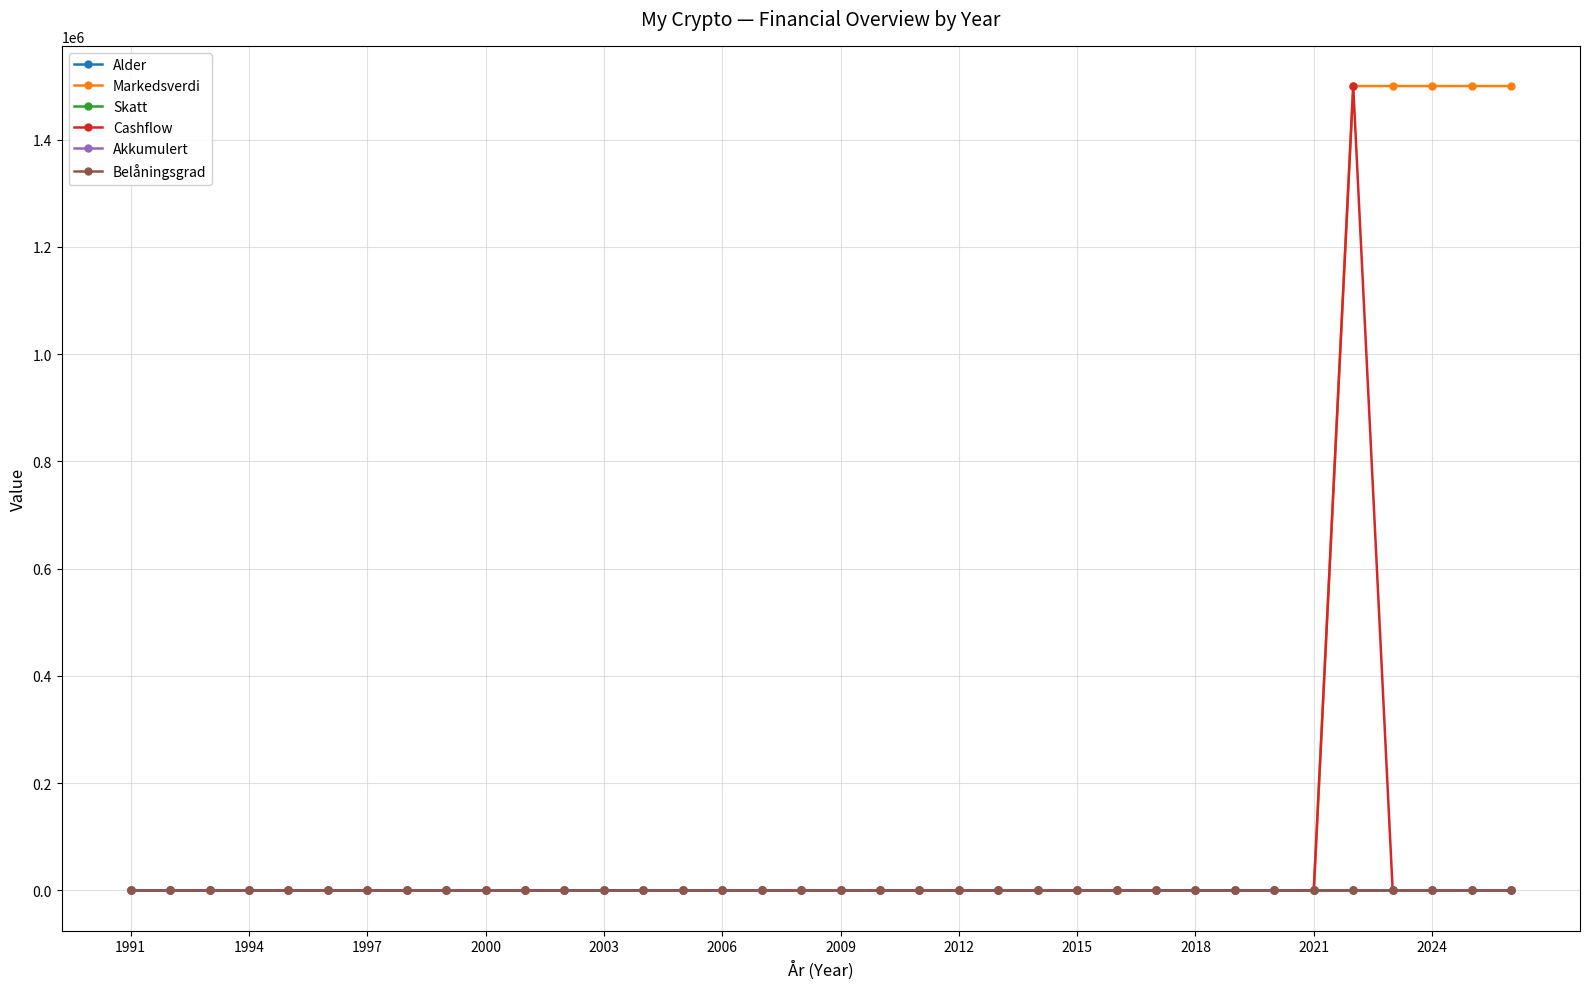

Rank the series by their maximum value, from lowest to highest.

Skatt, Akkumulert, Belåningsgrad, Alder, Markedsverdi, Cashflow